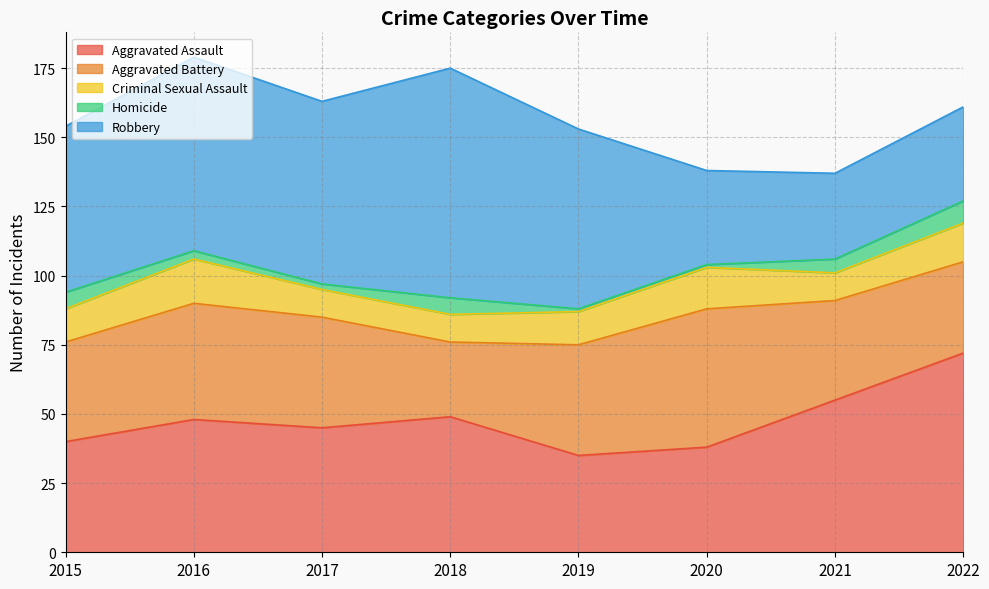

What is the difference between the maximum and minimum values in the Aggravated Assault series?

37